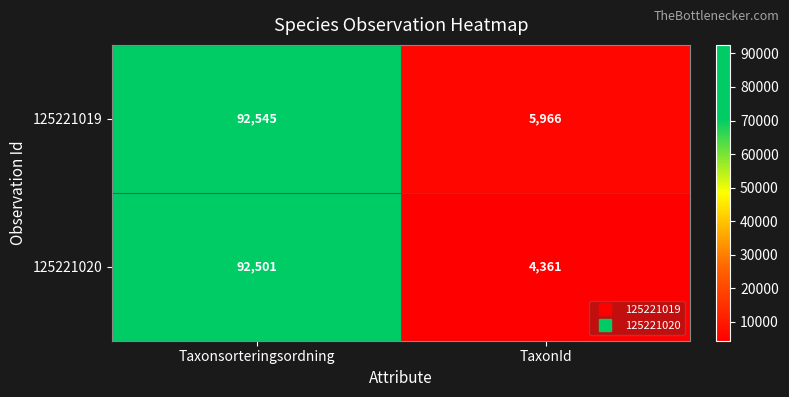

Reading left to right, list all the values displayed in this chart.

125221019: Taxonsorteringsordning=92545	TaxonId=5966
125221020: Taxonsorteringsordning=92501	TaxonId=4361